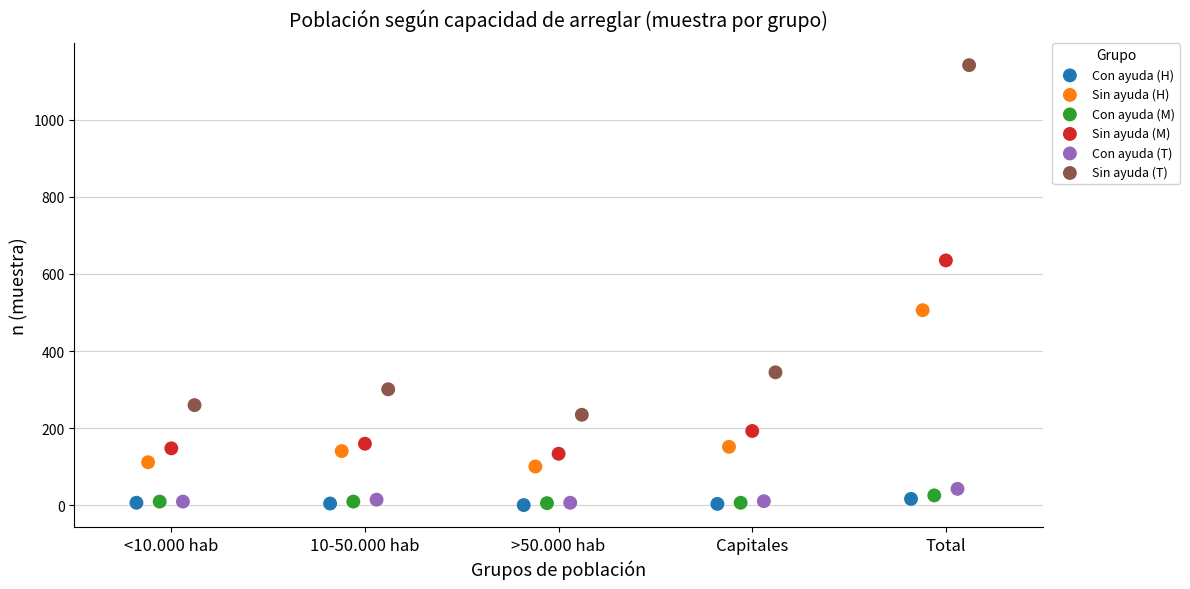

Which series reaches the maximum Y coordinate?

Sin ayuda (T)